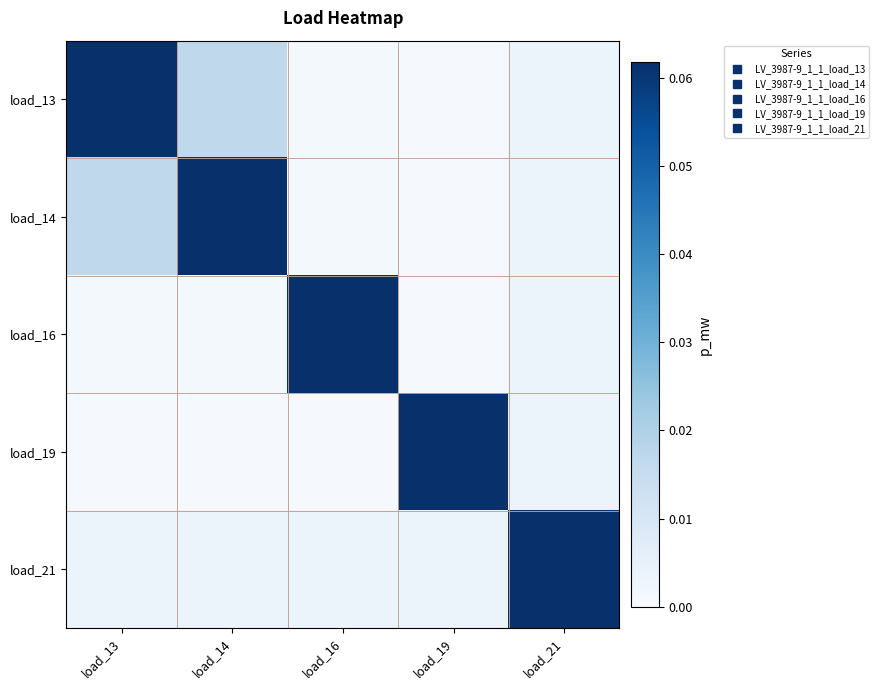

What is the greatest value displayed?

0.1